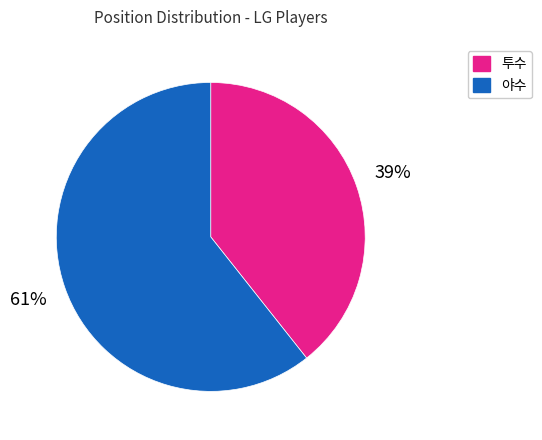

To the nearest percent, what is the average slice percentage?

50%